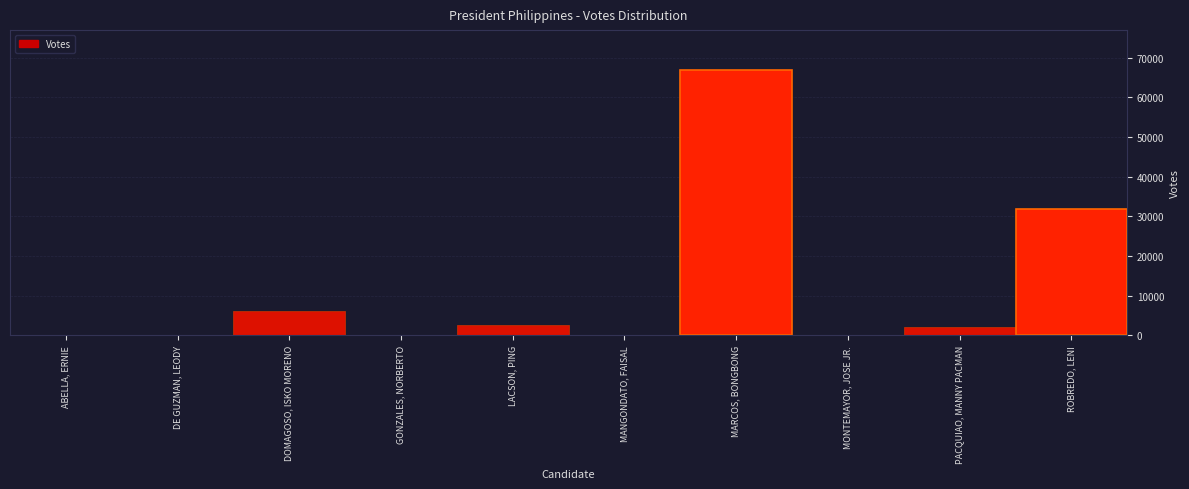

True or false: the data shows 66940 at MARCOS, BONGBONG.

True